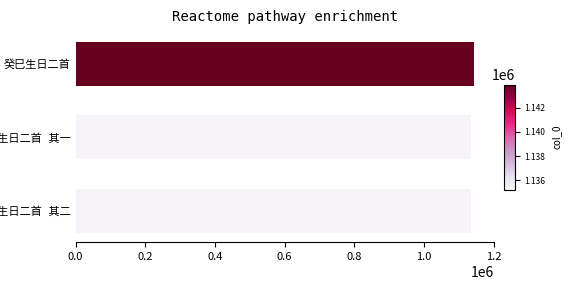

What is the smallest value displayed?

1135224